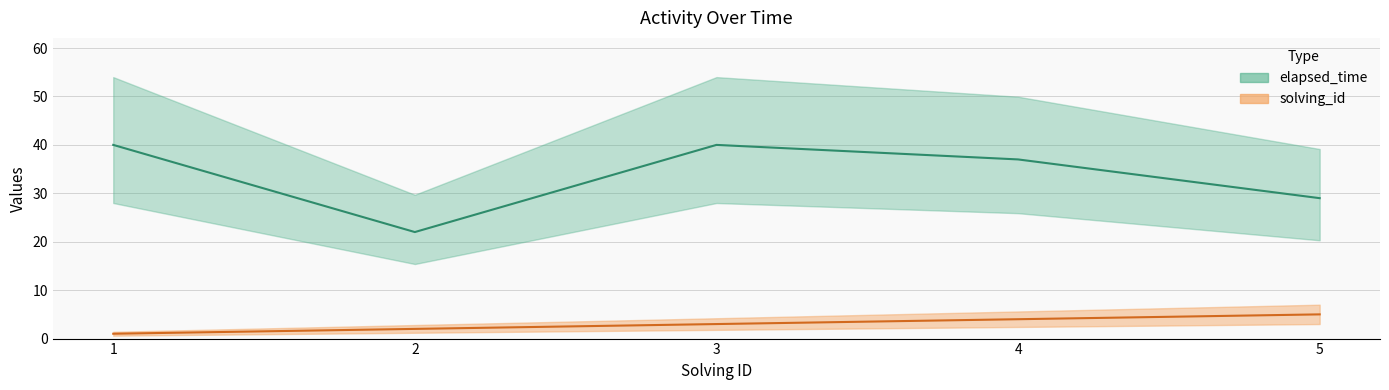

What is the total value across all series at 5?

34